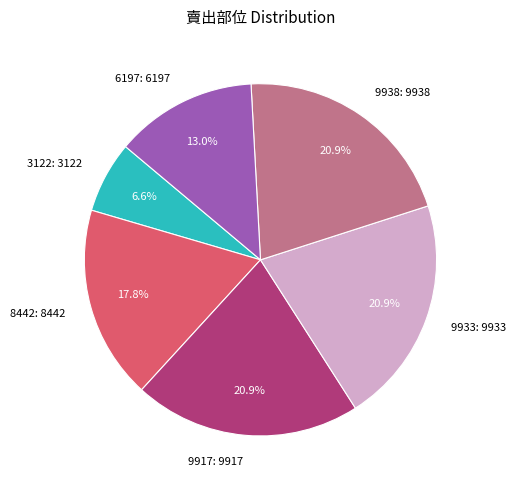

Is 9917 the majority of the pie?

No